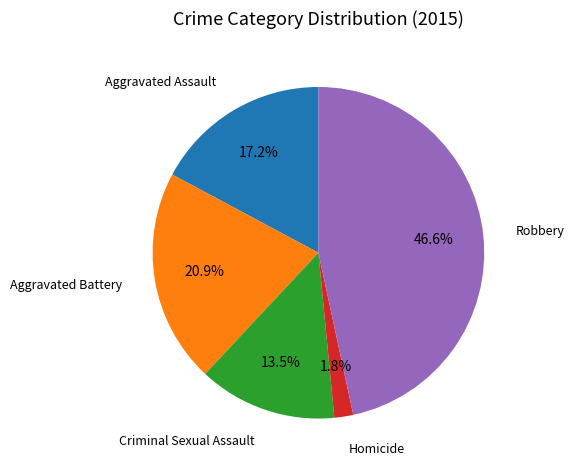

To the nearest percent, what is the combined percentage of Homicide and Aggravated Assault?

19%